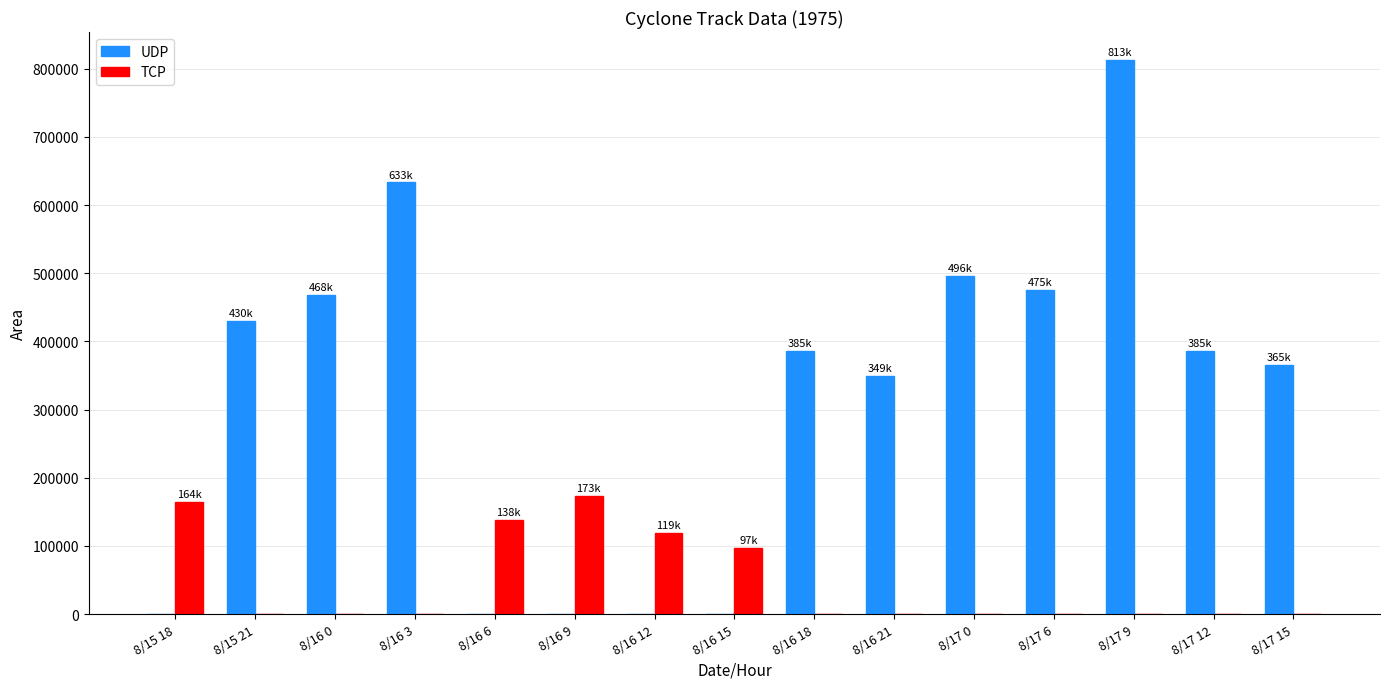

How many series are shown in this chart?

2